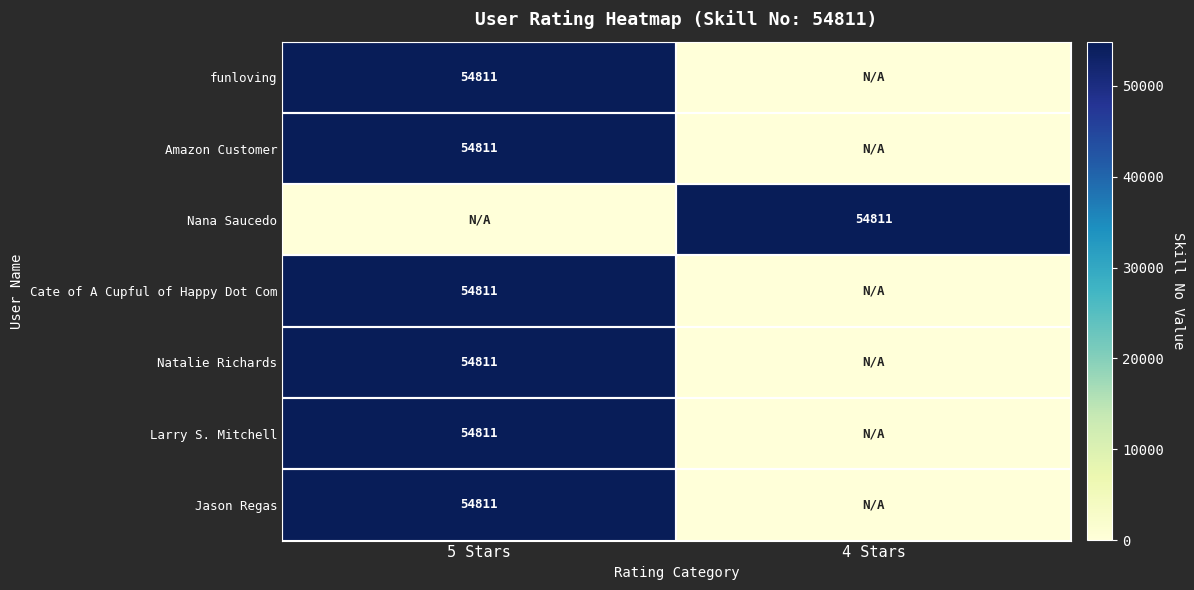

At which category is the sum across all series the highest?

5 Stars